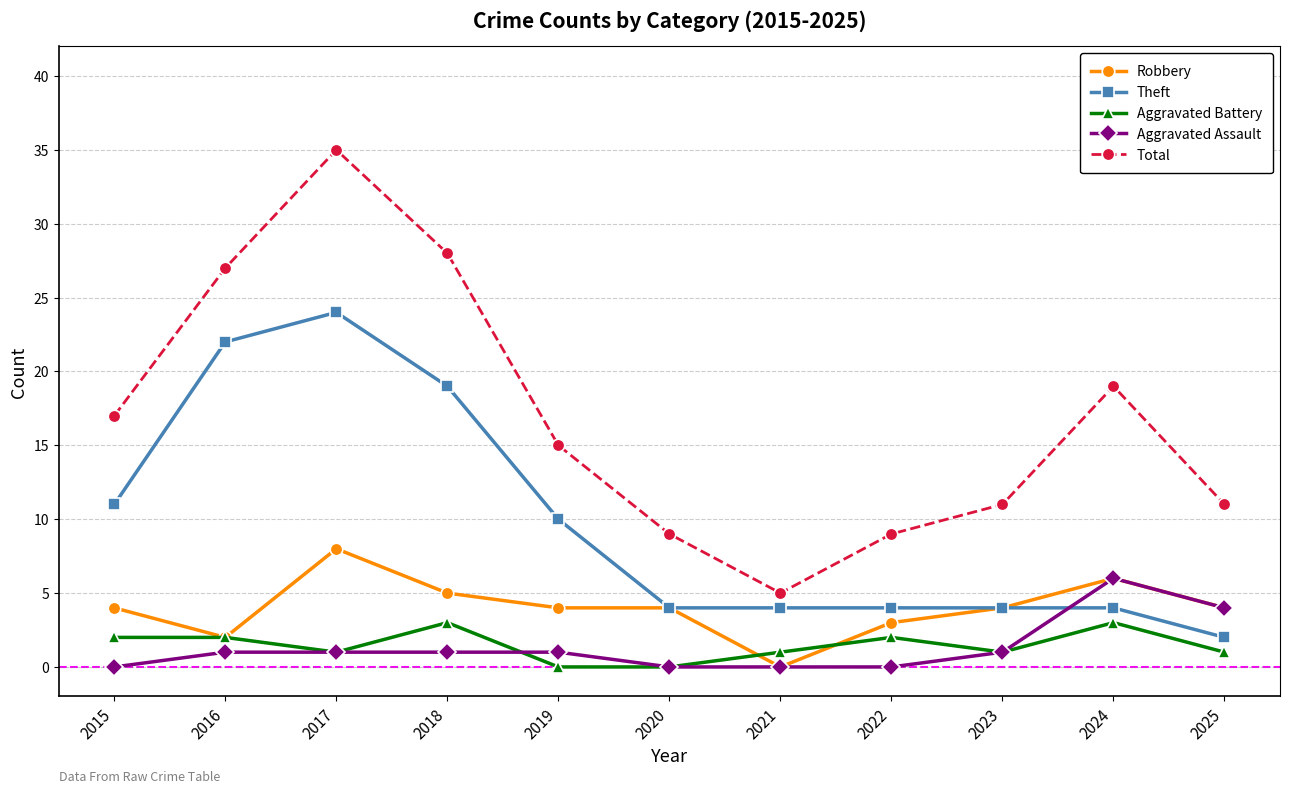

What is the value of the Aggravated Battery point at the 1st from the left?

2